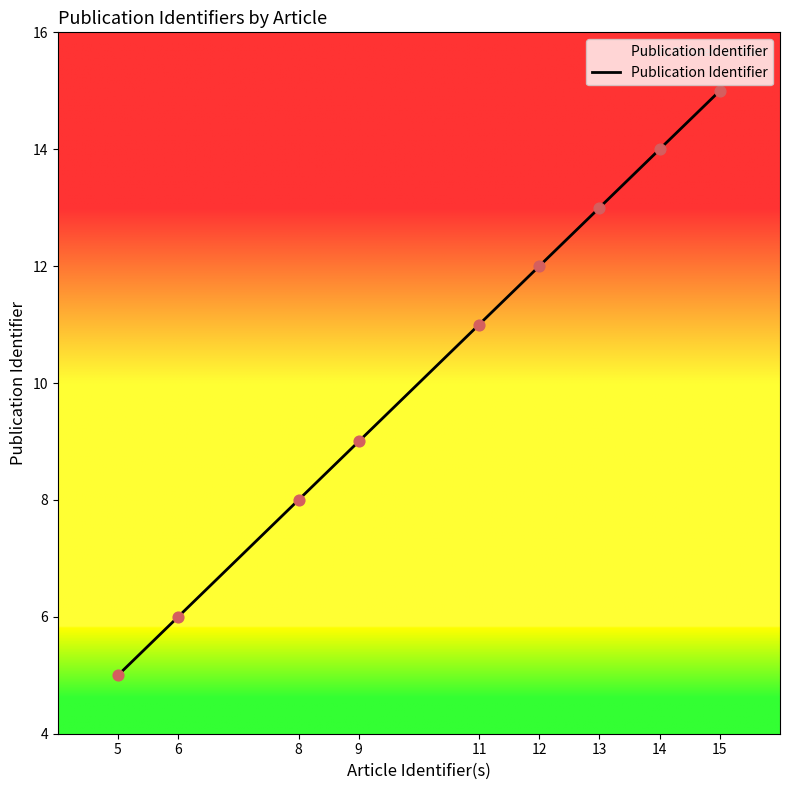

Approximately how many times larger is the value at 5 compared to 6?

0.8